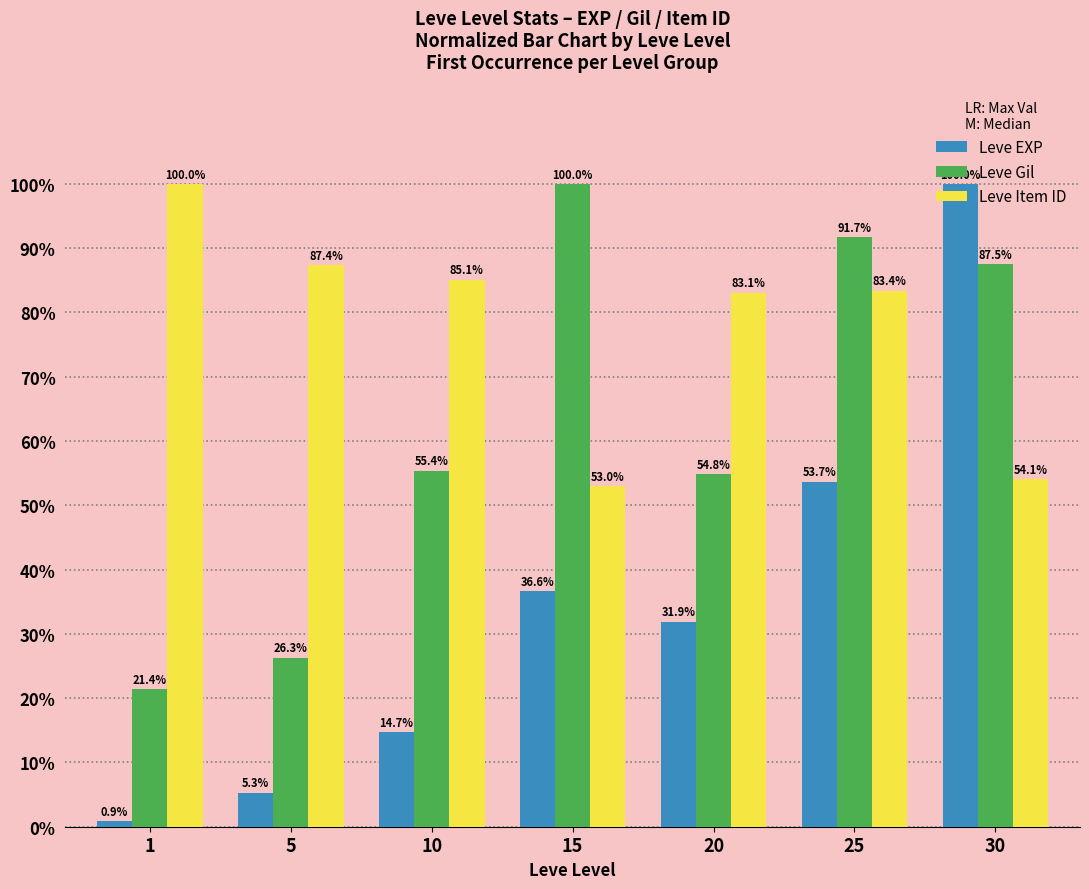

How many series are shown in this chart?

3